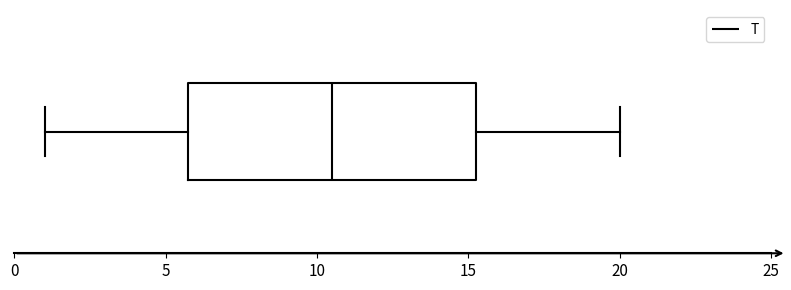

Where is the right edge of the box on the x-axis? The values are not printed on the chart, so give them approximately, as read against the axis.

15.5